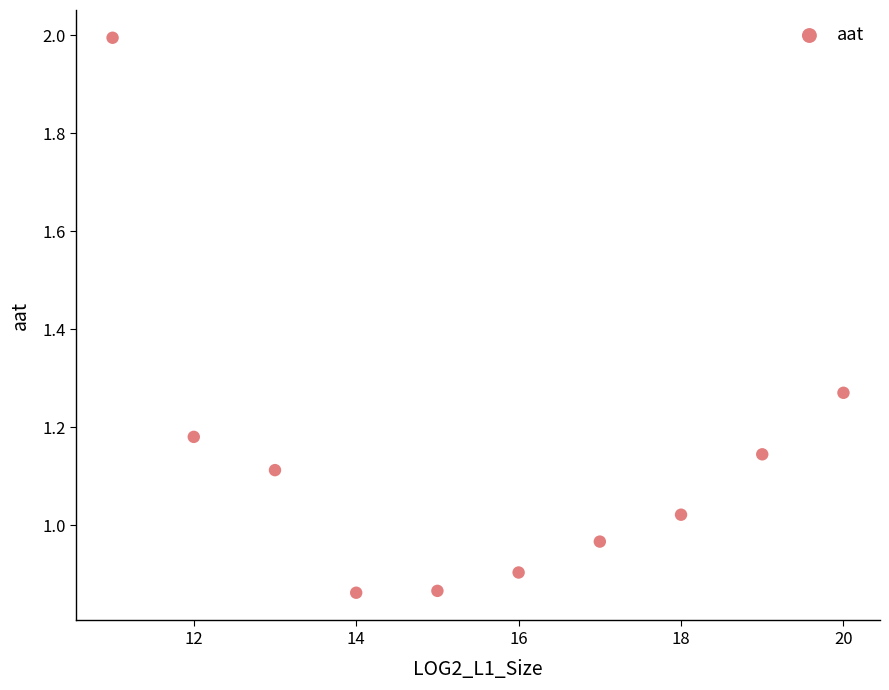

What is the average X value?

15.5